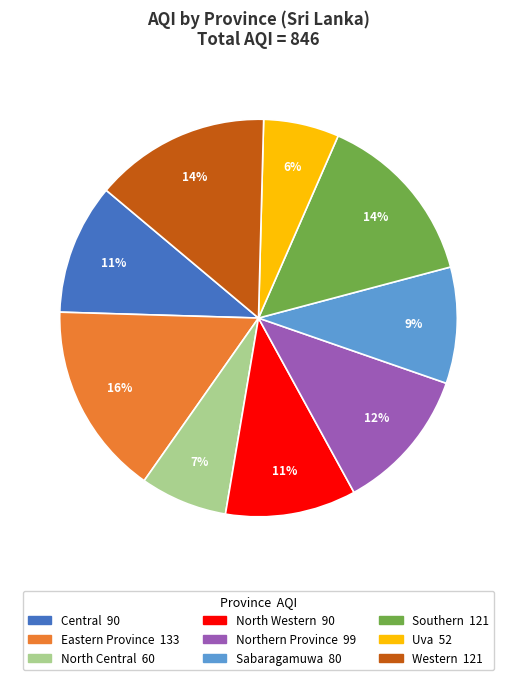

Does any single category account for the majority?

No